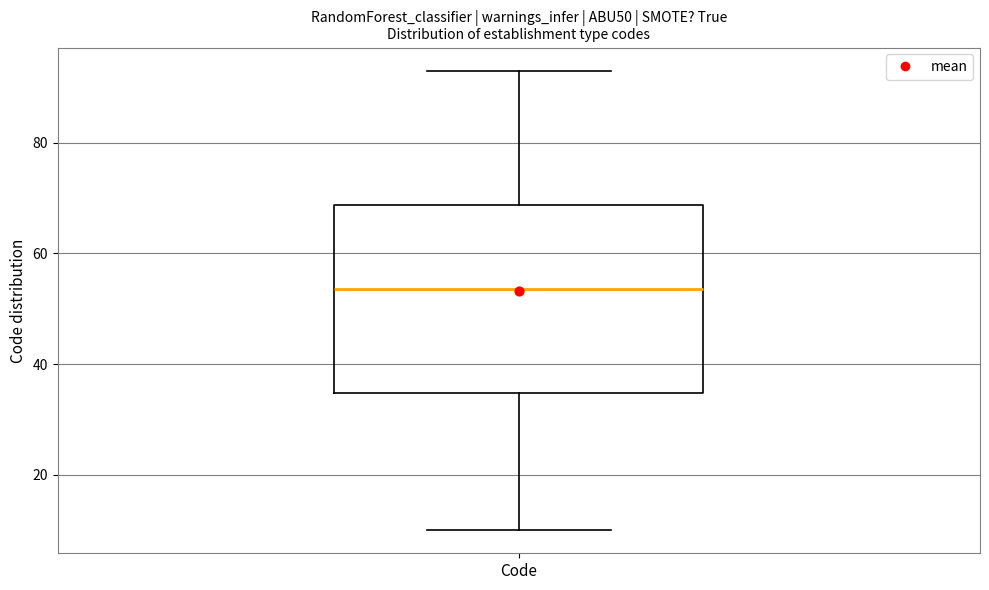

Transcribe this box plot: give where the median line is, the range the box spans, and where the two whiskers end, as read against the y-axis. The values are not printed on the chart, so give them approximately, as read against the axis.

median 54, box 34 to 68, whiskers 10 to 94